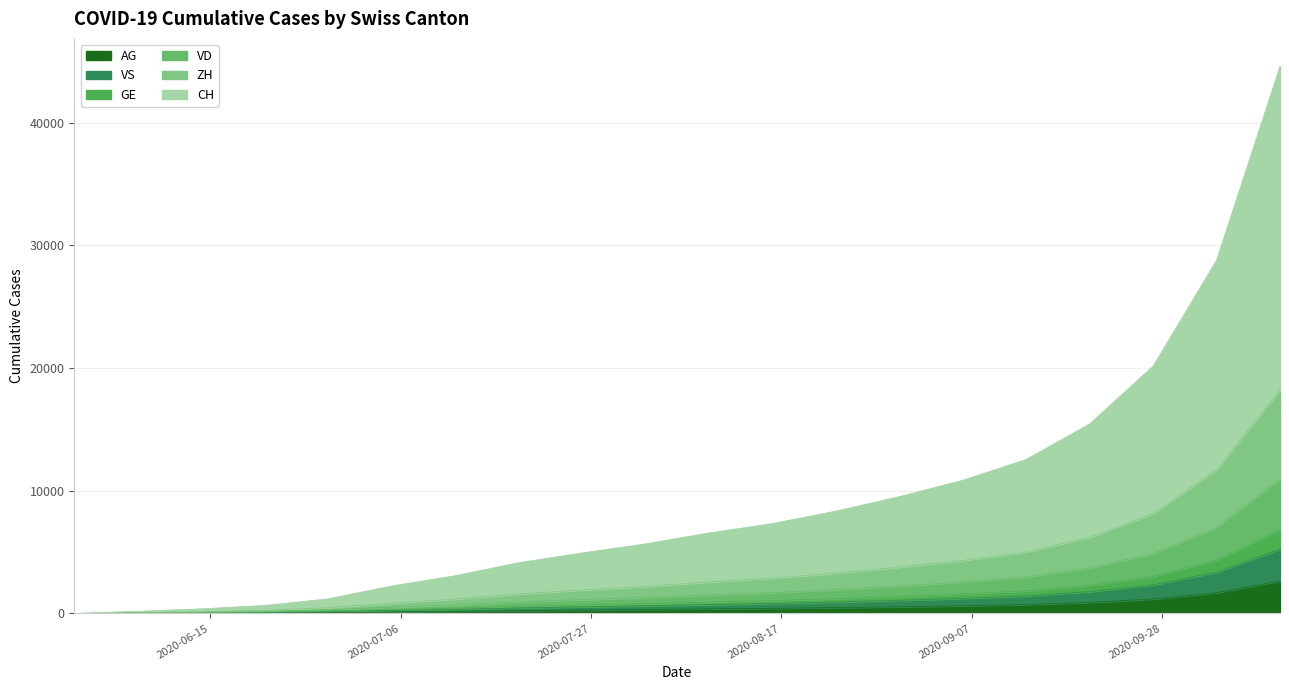

Which has a higher value, 2020-07-26 or 2020-09-06?

2020-09-06